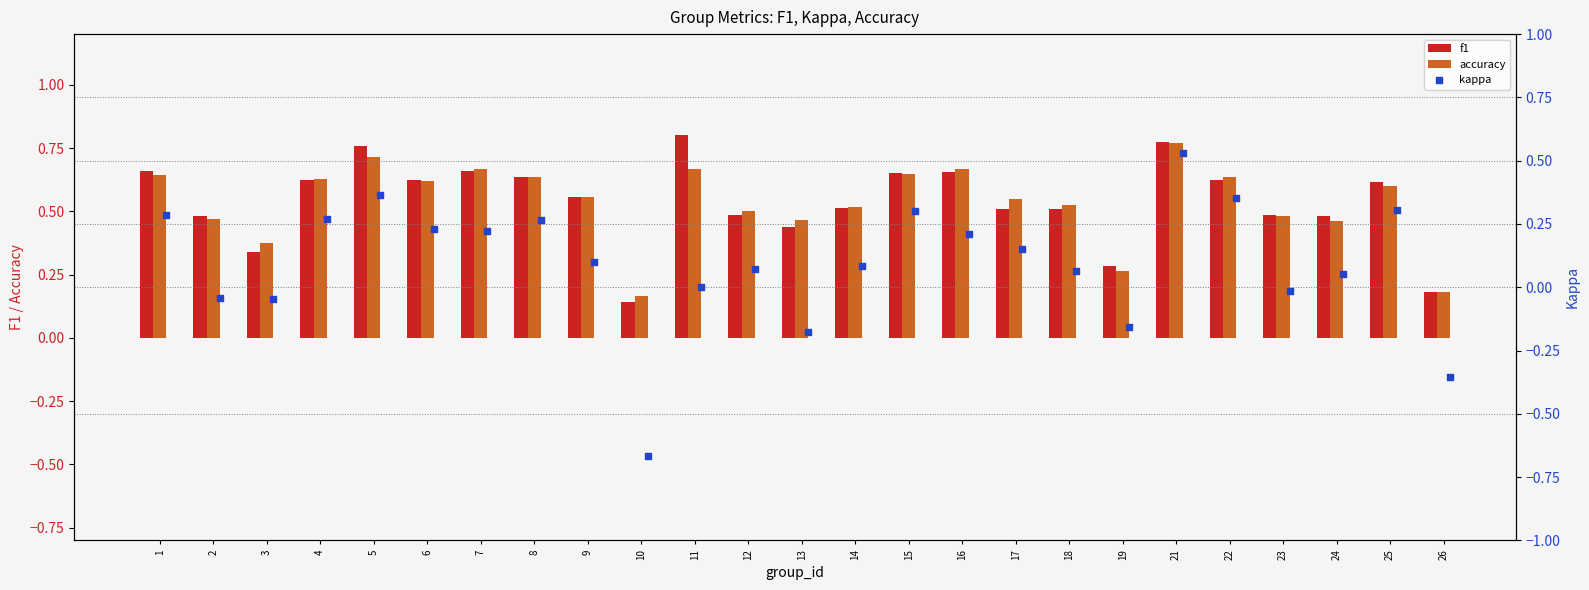

Is the value of f1 at 10 greater than the value of accuracy at 18?

No